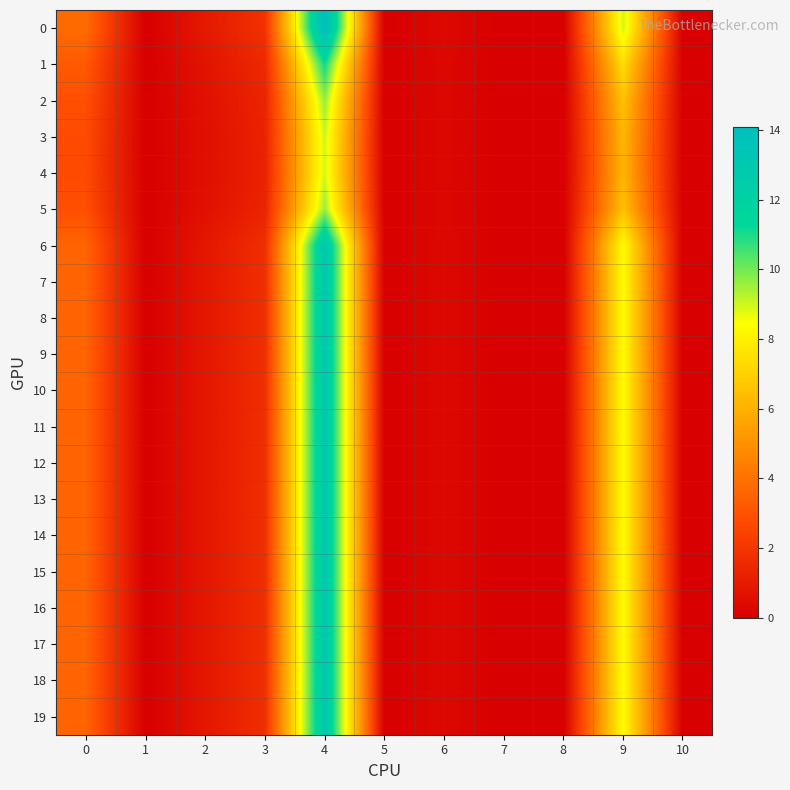

How many categories are shown in the chart?

11